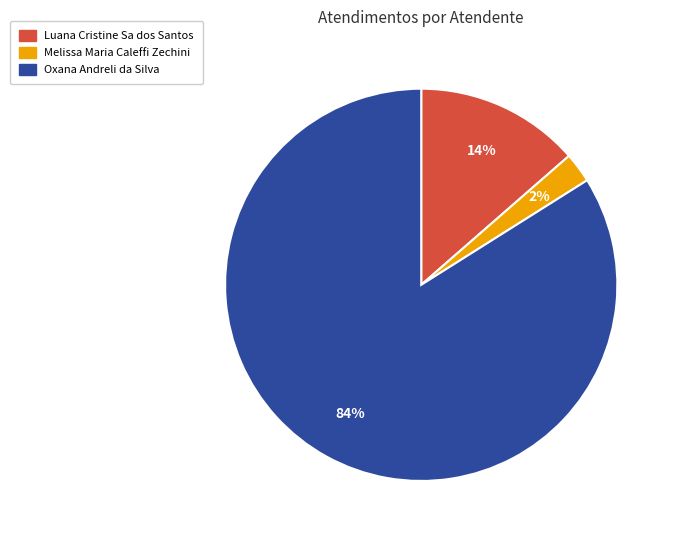

Rank the categories by value from lowest to highest.

Melissa Maria Caleffi Zechini, Luana Cristine Sa dos Santos, Oxana Andreli da Silva